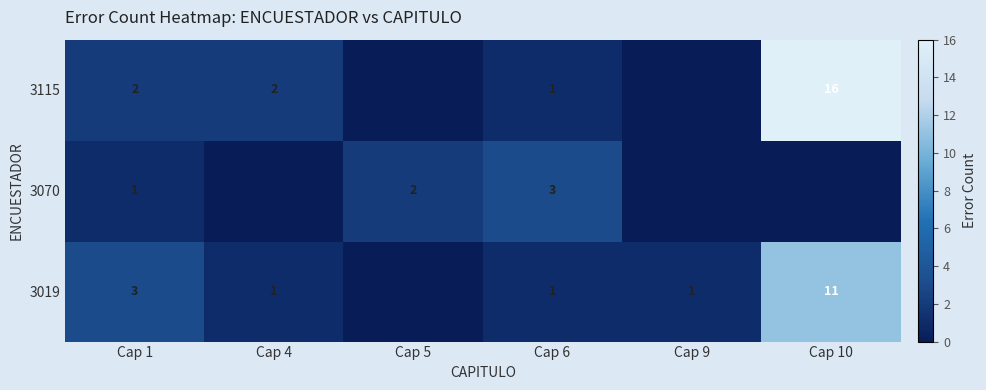

Is the value of 3115 at Cap 4 greater than the value of 3019 at Cap 4?

Yes